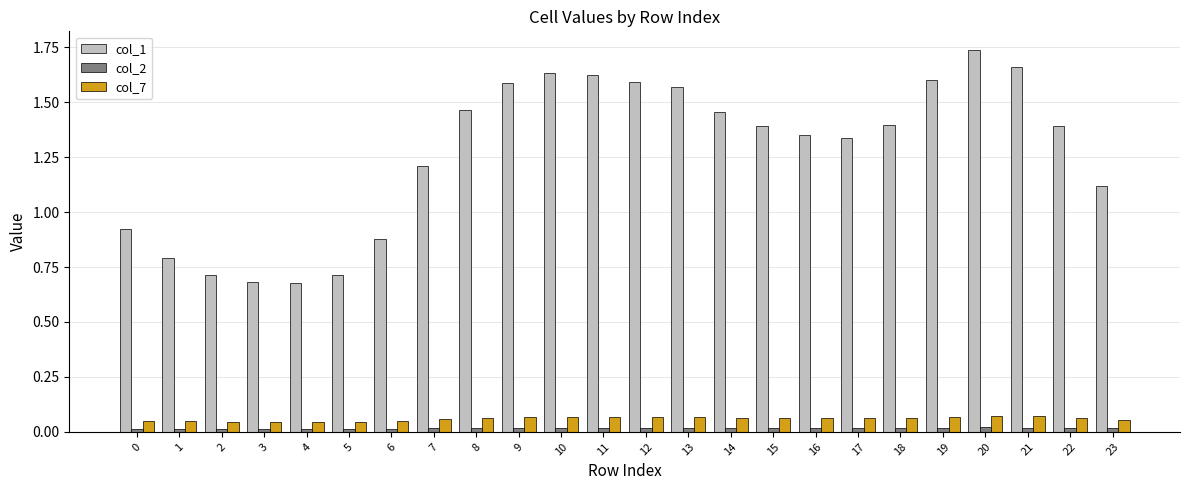

What is the difference between the maximum and minimum values in the col_1 series?

1.1